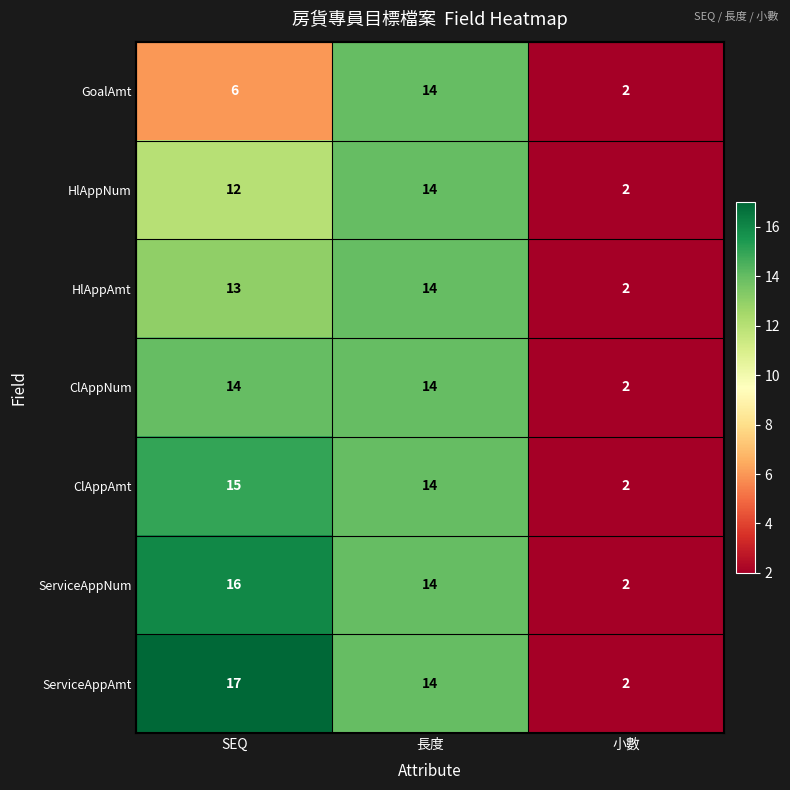

Count the GoalAmt values in the range 2 to 14.

3